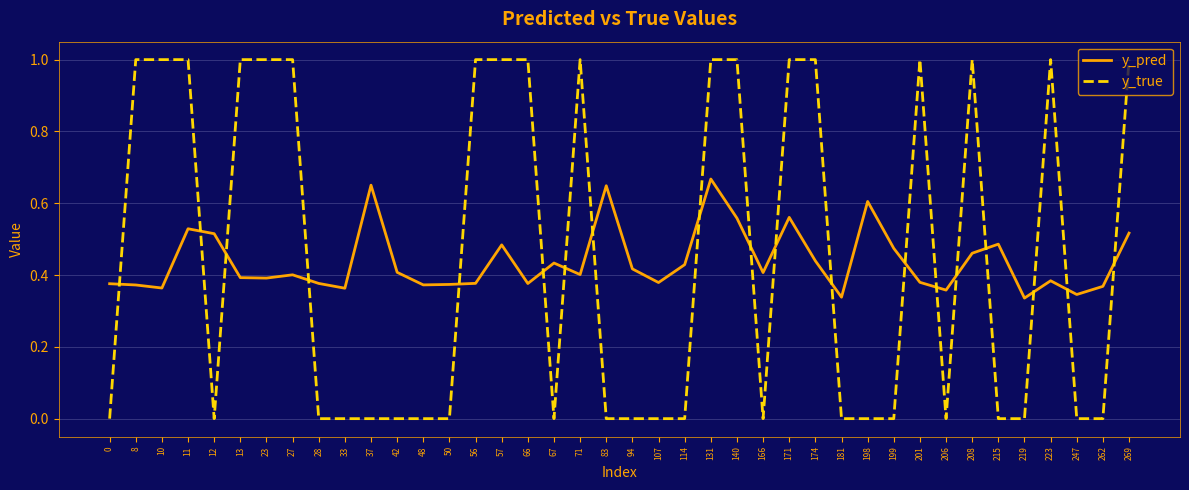

What is the difference between the maximum and minimum values in the y_true series?

1.0